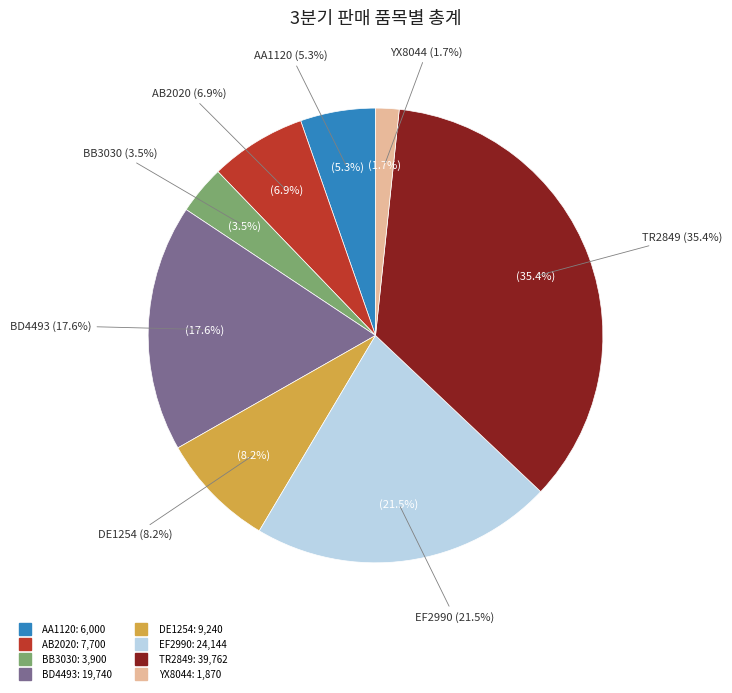

Is it true that BD4493 is 18% of the pie?

True